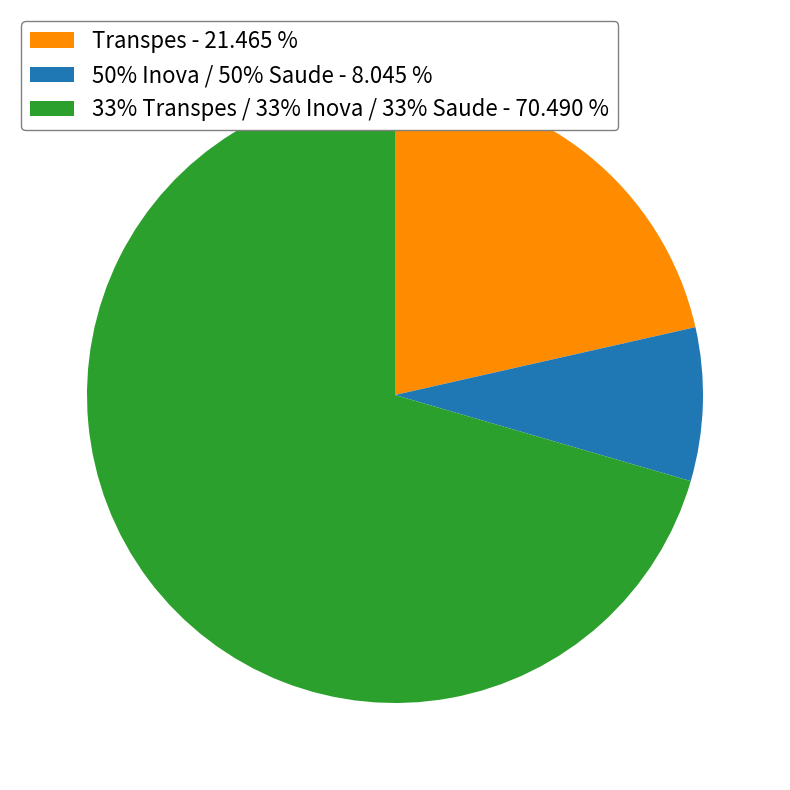

Is it true that 33% Transpes / 33% Inova / 33% Saude is 70% of the pie?

True